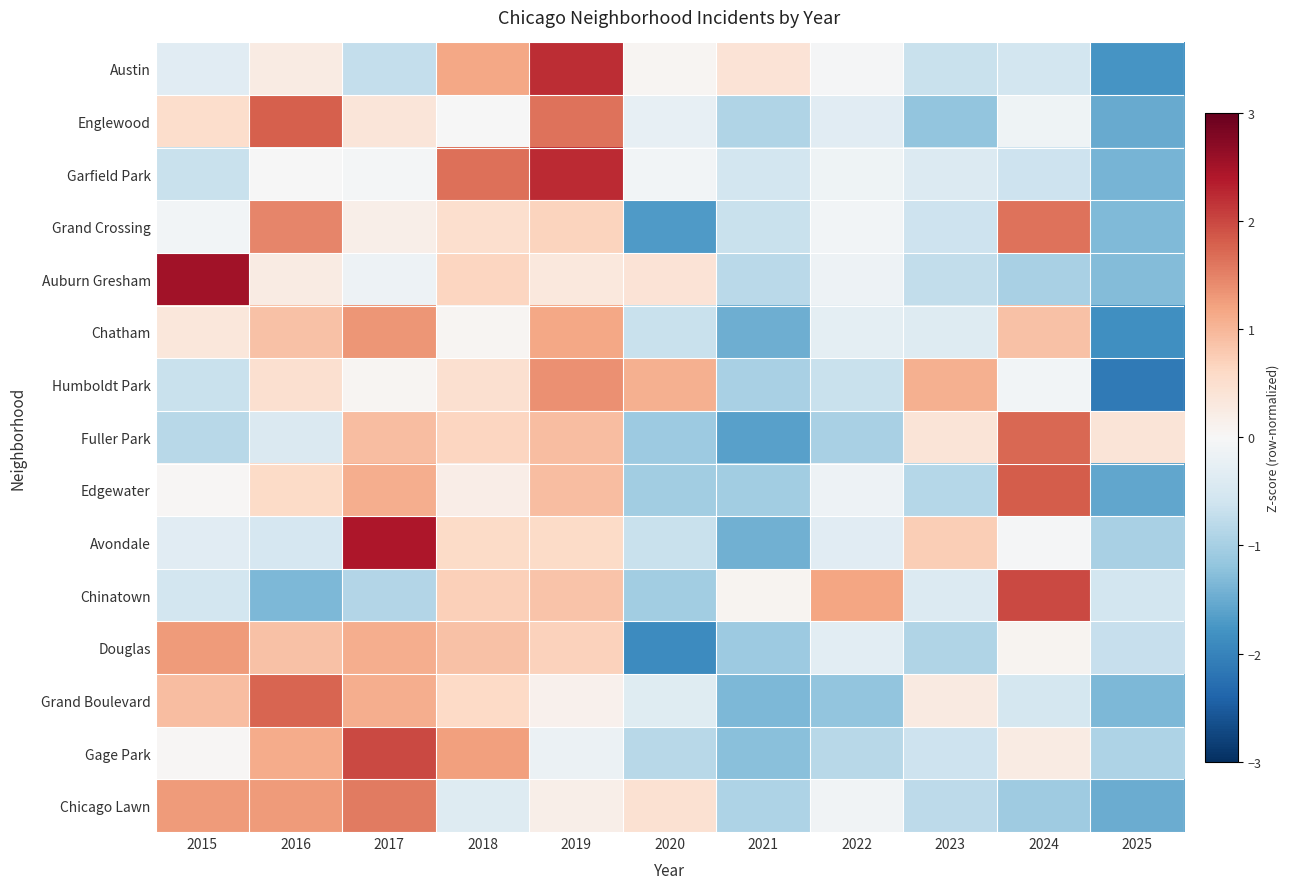

What is the maximum value shown in the chart?

2.5